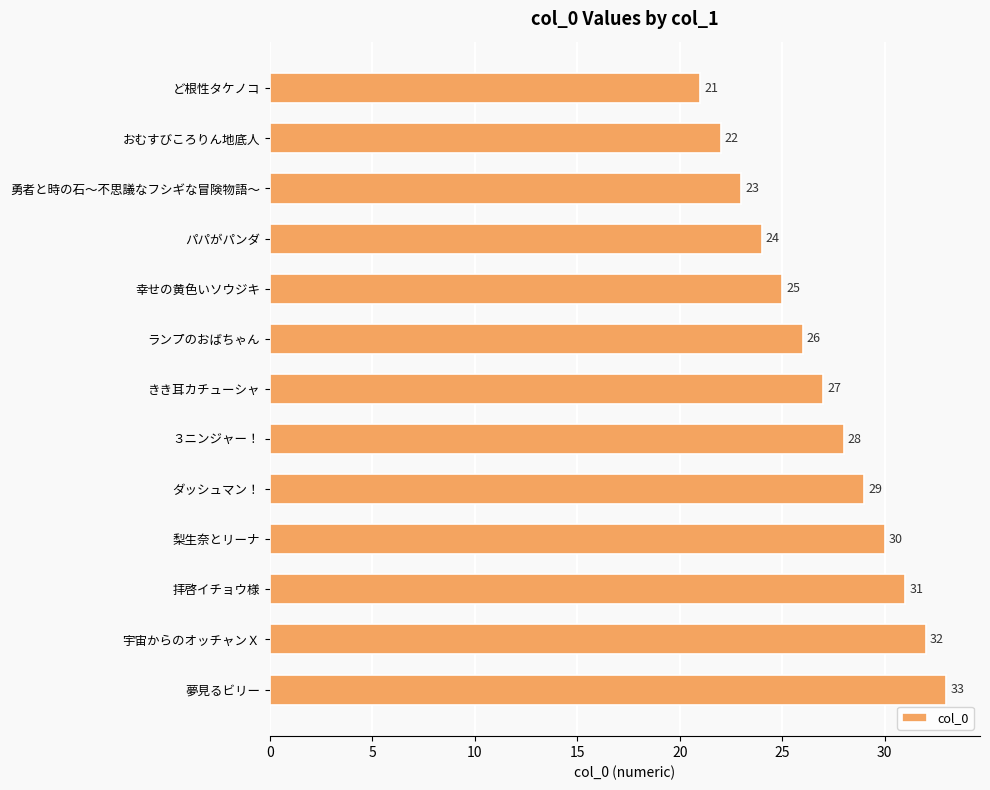

The chart shows a value of 12 at 勇者と時の石～不思議なフシギな冒険物語～. True or false?

False